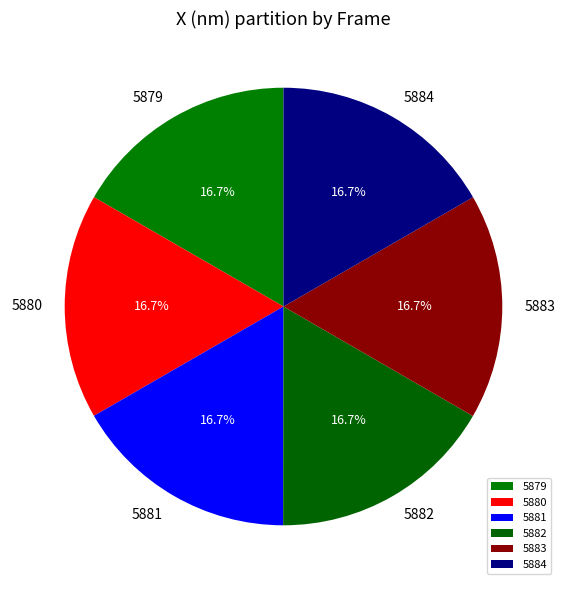

Is there any slice that represents more than half of the pie?

No